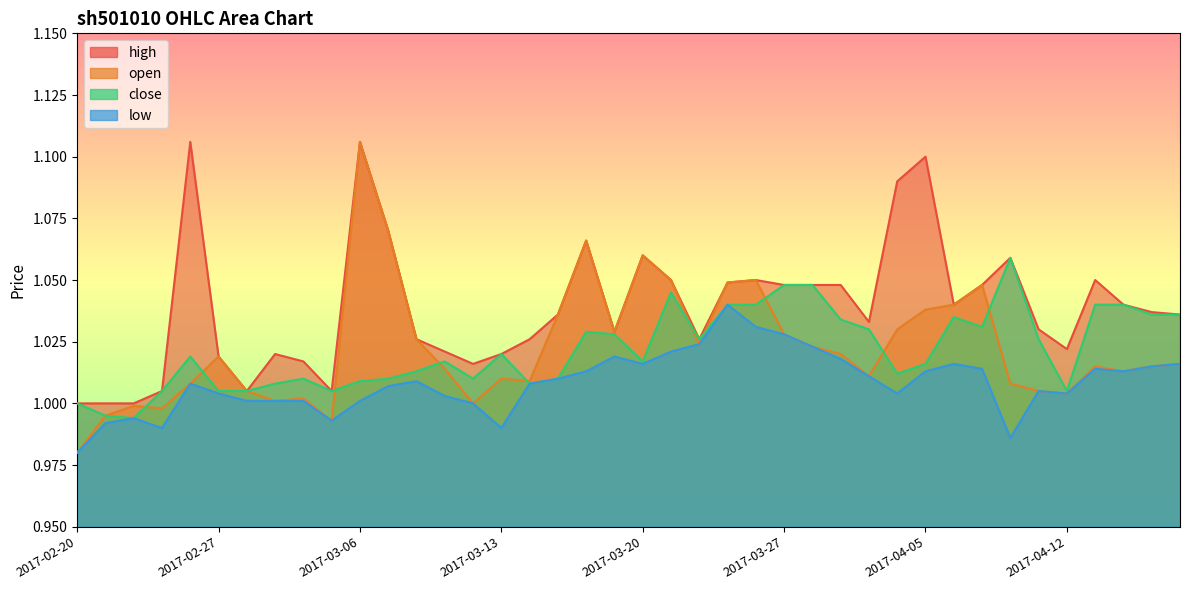

What are all the series names shown in the legend?

open, high, low, close